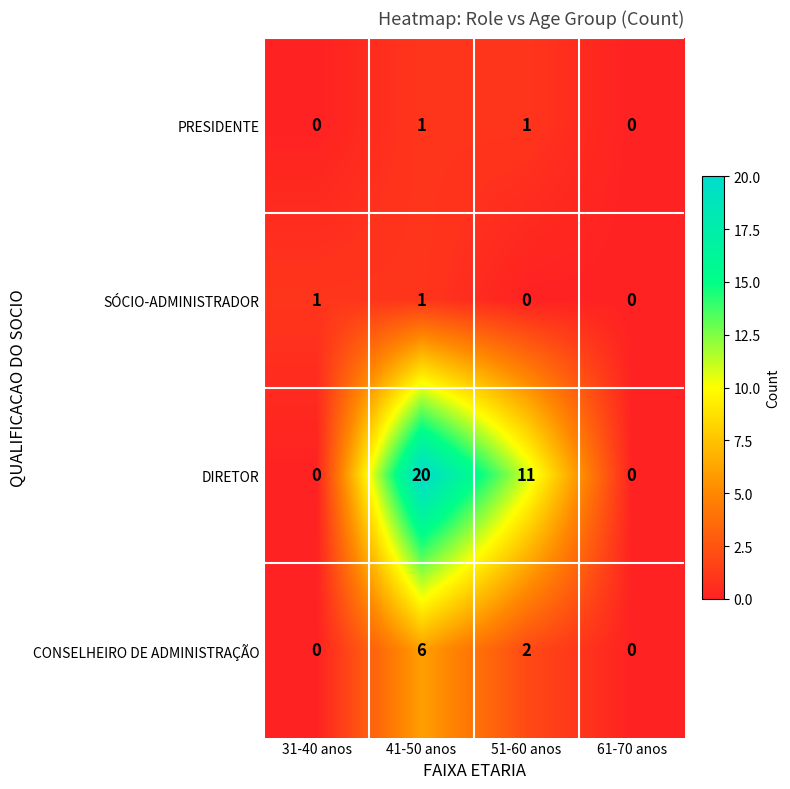

At which category is the sum across all series the highest?

41-50 anos